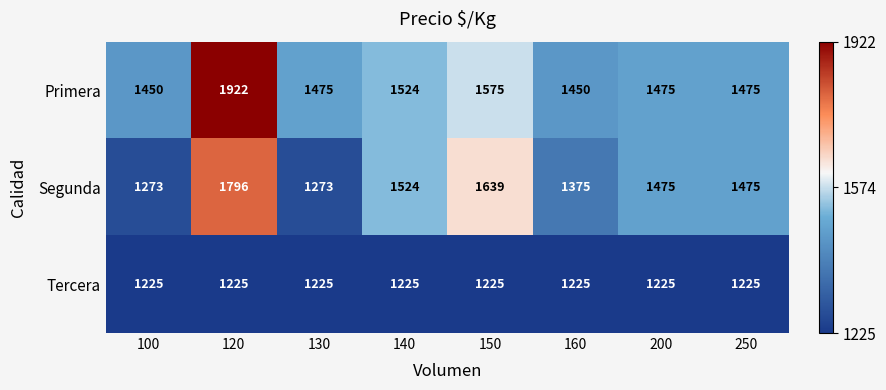

Which series changed the most between 100 and 140?

Segunda